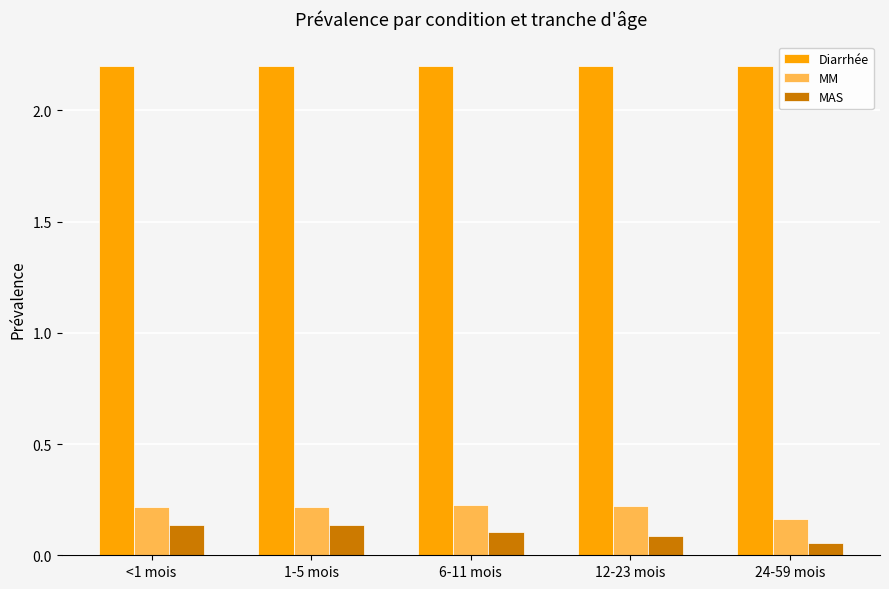

What is the difference between the highest and lowest values at 1-5 mois?

2.1